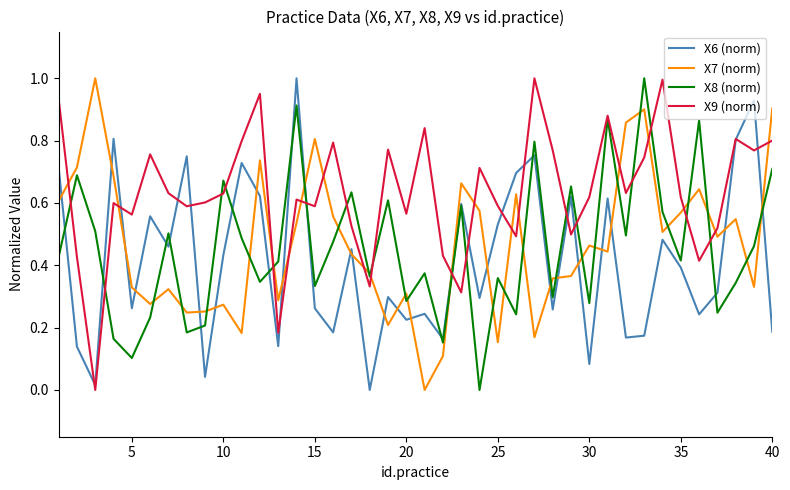

Which series has the largest total across all categories?

X9 (norm)